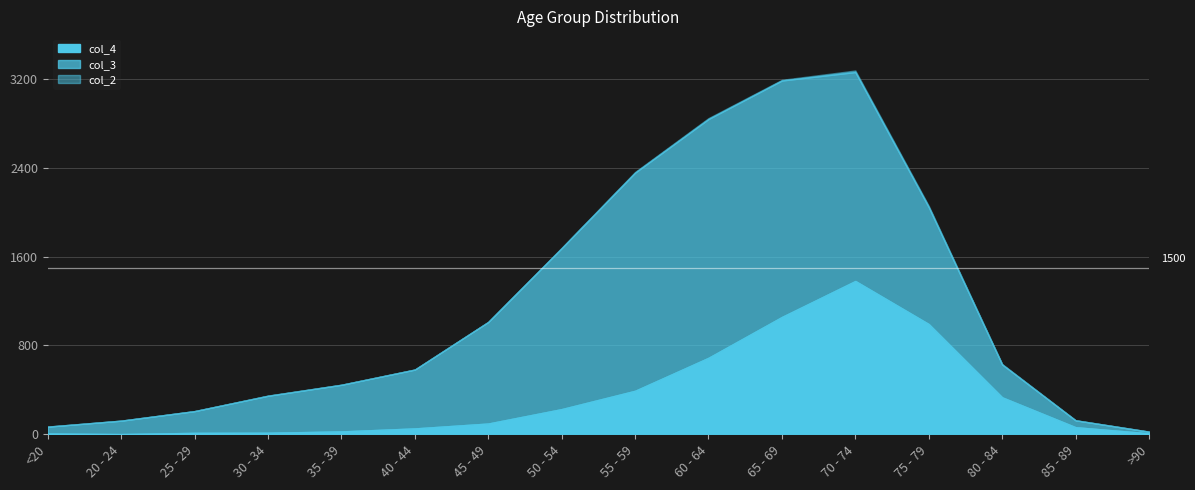

Reading left to right, transcribe all the data shown in this chart.

col_4: <20=7	20 - 24=2	25 - 29=13	30 - 34=14	35 - 39=26	40 - 44=53	45 - 49=97	50 - 54=227	55 - 59=392	60 - 64=689	65 - 69=1057	70 - 74=1381	75 - 79=993	80 - 84=333	85 - 89=64	>90=9
col_3: <20=62	20 - 24=121	25 - 29=196	30 - 34=333	35 - 39=420	40 - 44=530	45 - 49=915	50 - 54=1450	55 - 59=1965	60 - 64=2151	65 - 69=2130	70 - 74=1882	75 - 79=1053	80 - 84=296	85 - 89=62	>90=15
col_2: <20=1	20 - 24=0	25 - 29=0	30 - 34=2	35 - 39=1	40 - 44=1	45 - 49=1	50 - 54=3	55 - 59=6	60 - 64=8	65 - 69=6	70 - 74=14	75 - 79=12	80 - 84=4	85 - 89=1	>90=0